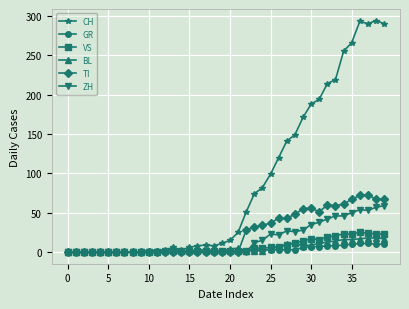

At how many categories does at least one series exceed 206?

8